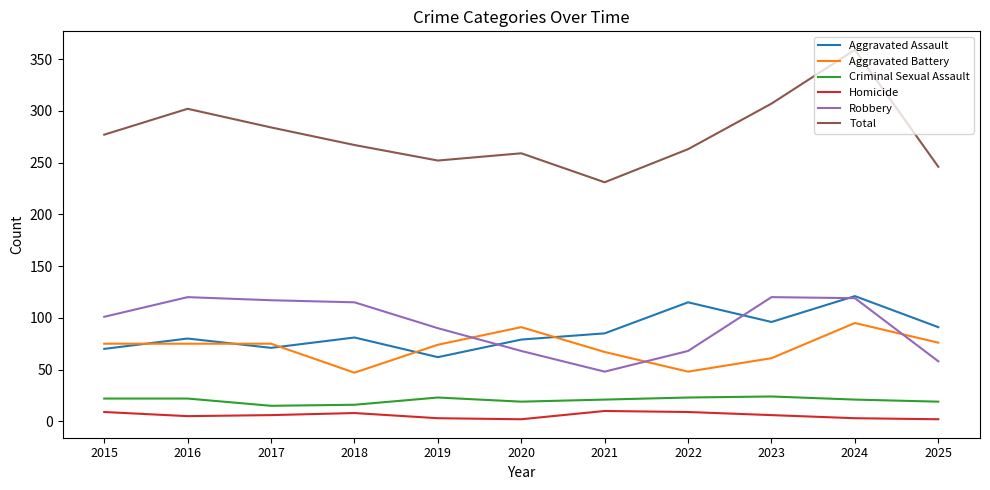

Is the value of Aggravated Battery at 2015 greater than the value of Total at 2021?

No